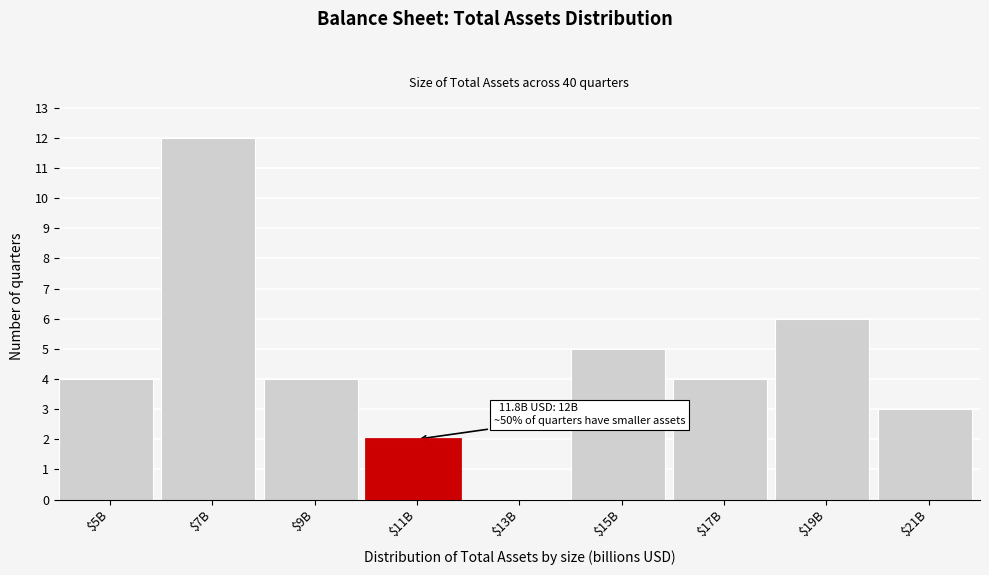

Which category has the highest value across all series?

$7B